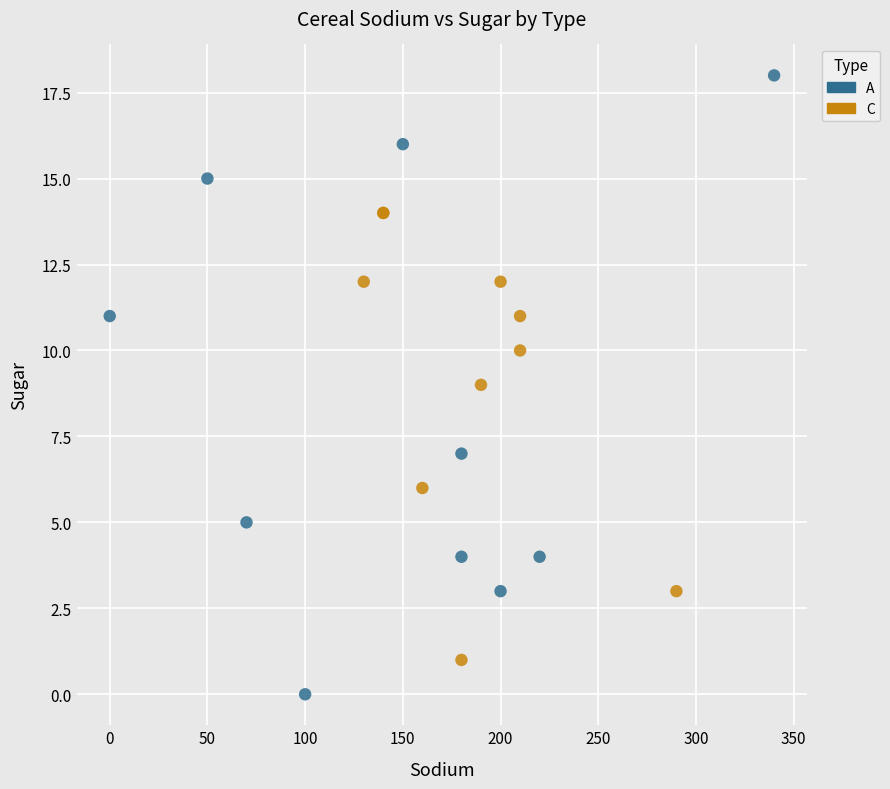

Which series has the largest Y range (max minus min)?

A